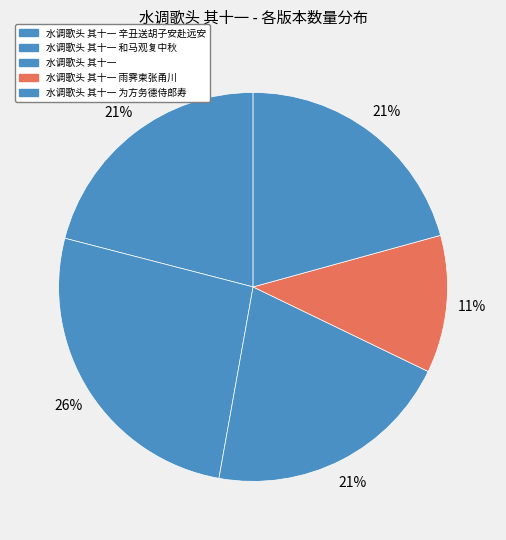

To the nearest percent, what is the average slice percentage?

20%